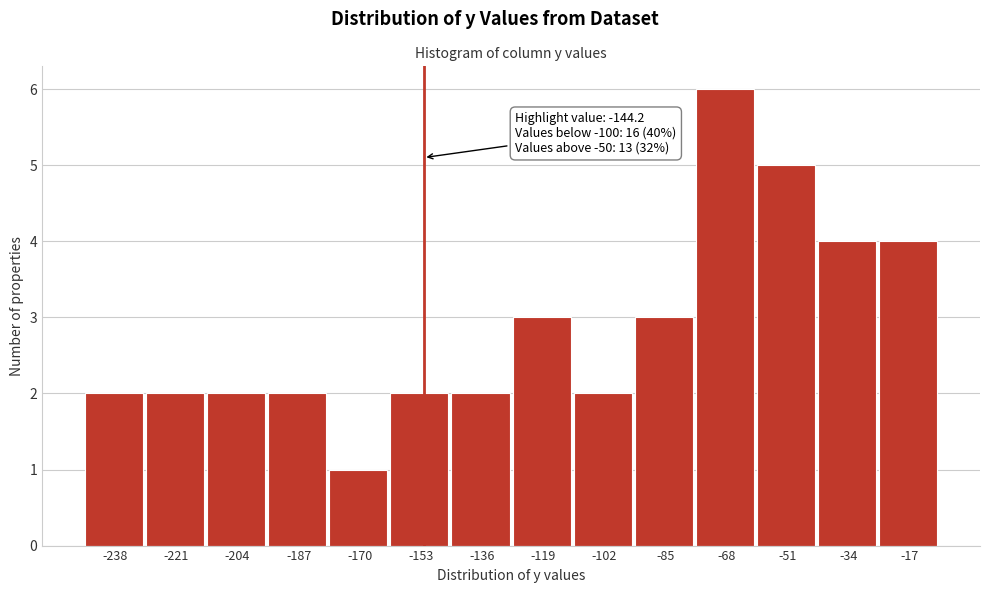

Reading left to right, transcribe all the data shown in this chart.

2	2	2	2	1	2	2	3	2	3	6	5	4	4